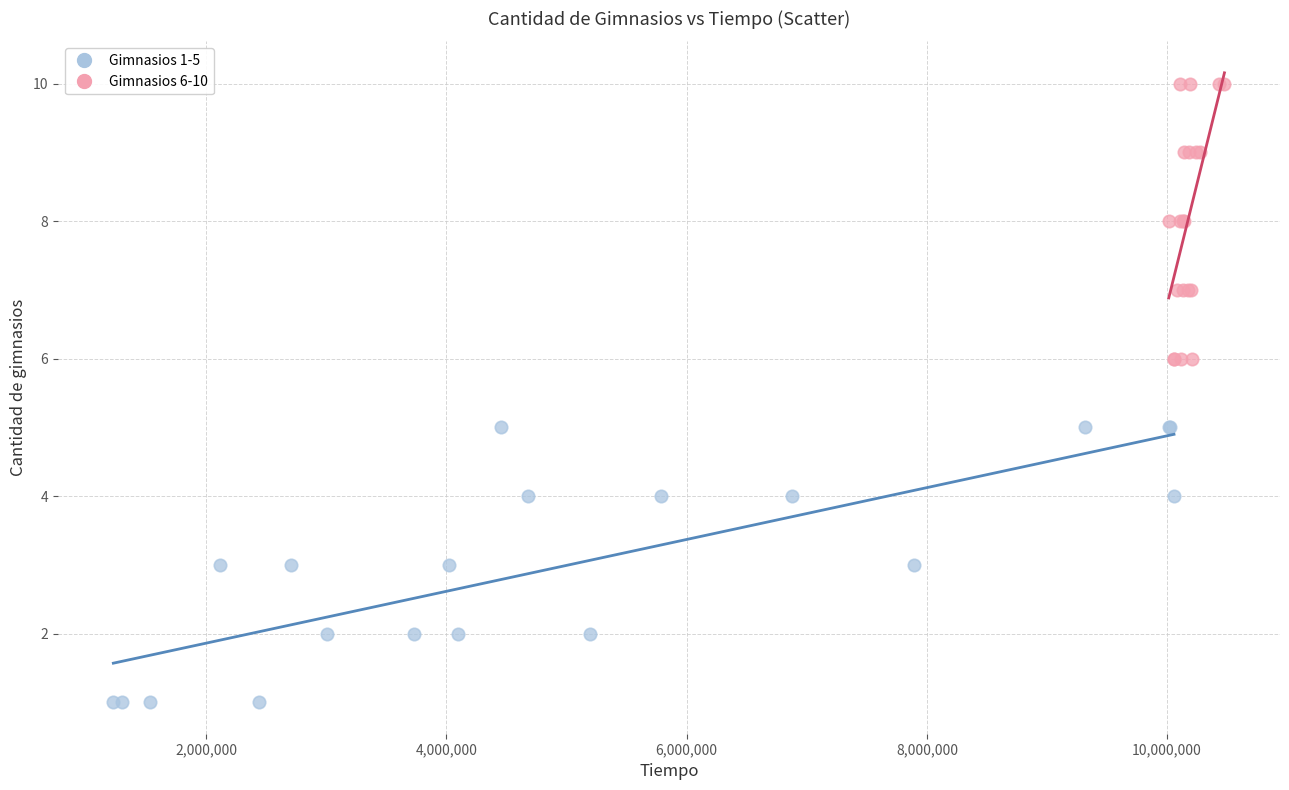

Which series reaches the maximum Y coordinate?

Gimnasios 6-10